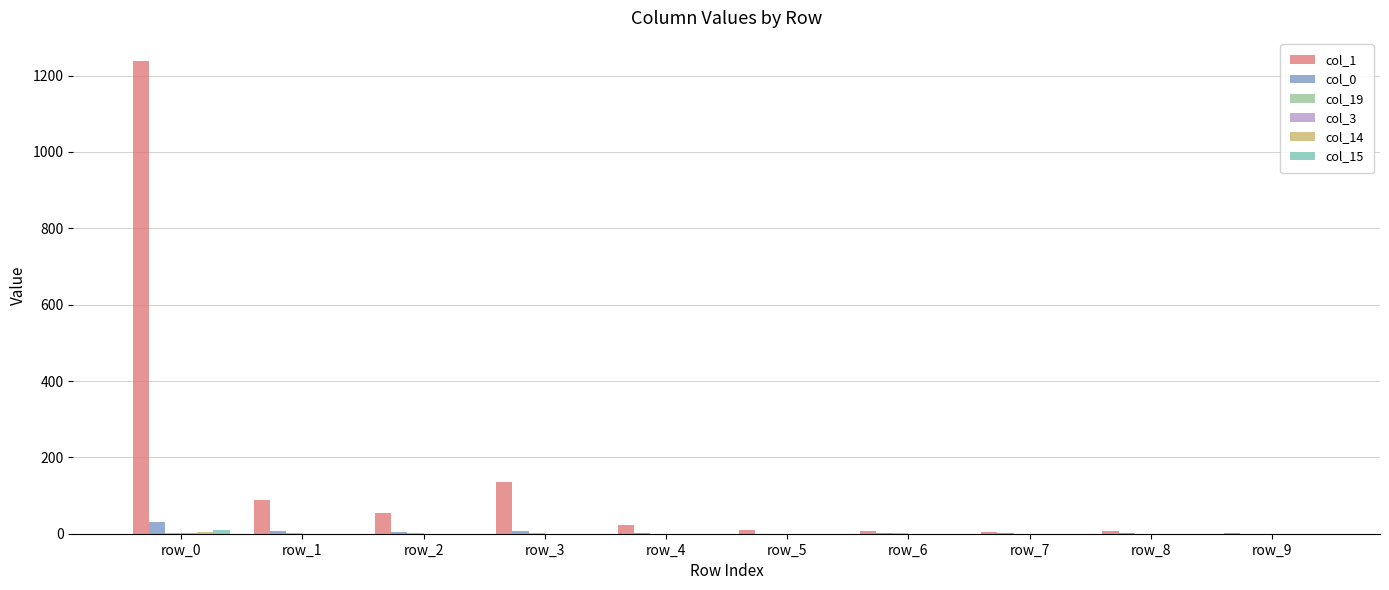

Which series has the largest total across all categories?

col_1